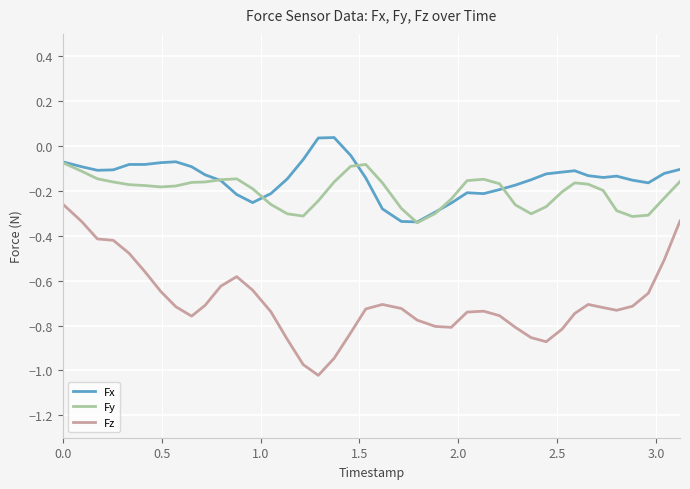

What are all the series names shown in the legend?

Fx, Fy, Fz